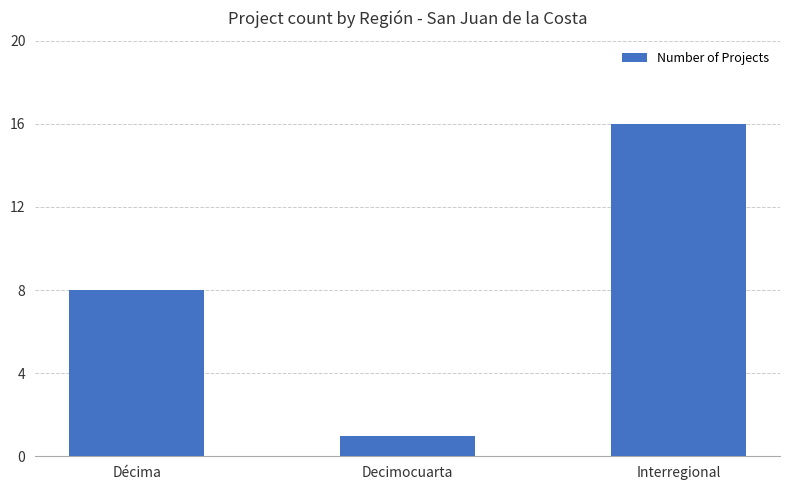

List the labels in order of value, largest first.

Interregional, Décima, Decimocuarta